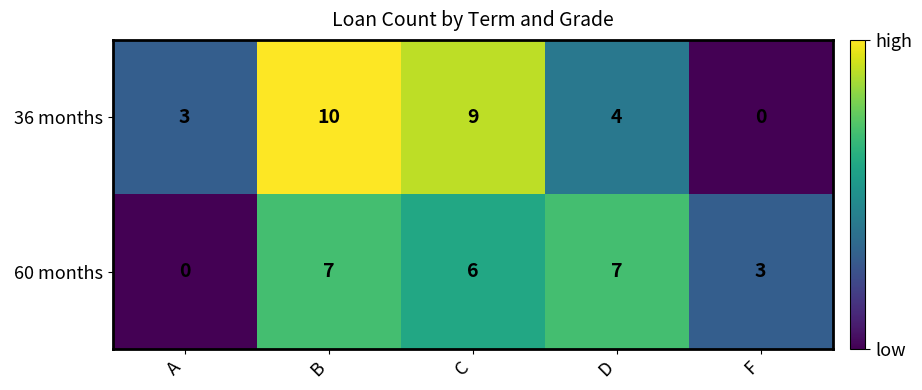

What is the spread (max minus min) of values at F?

3